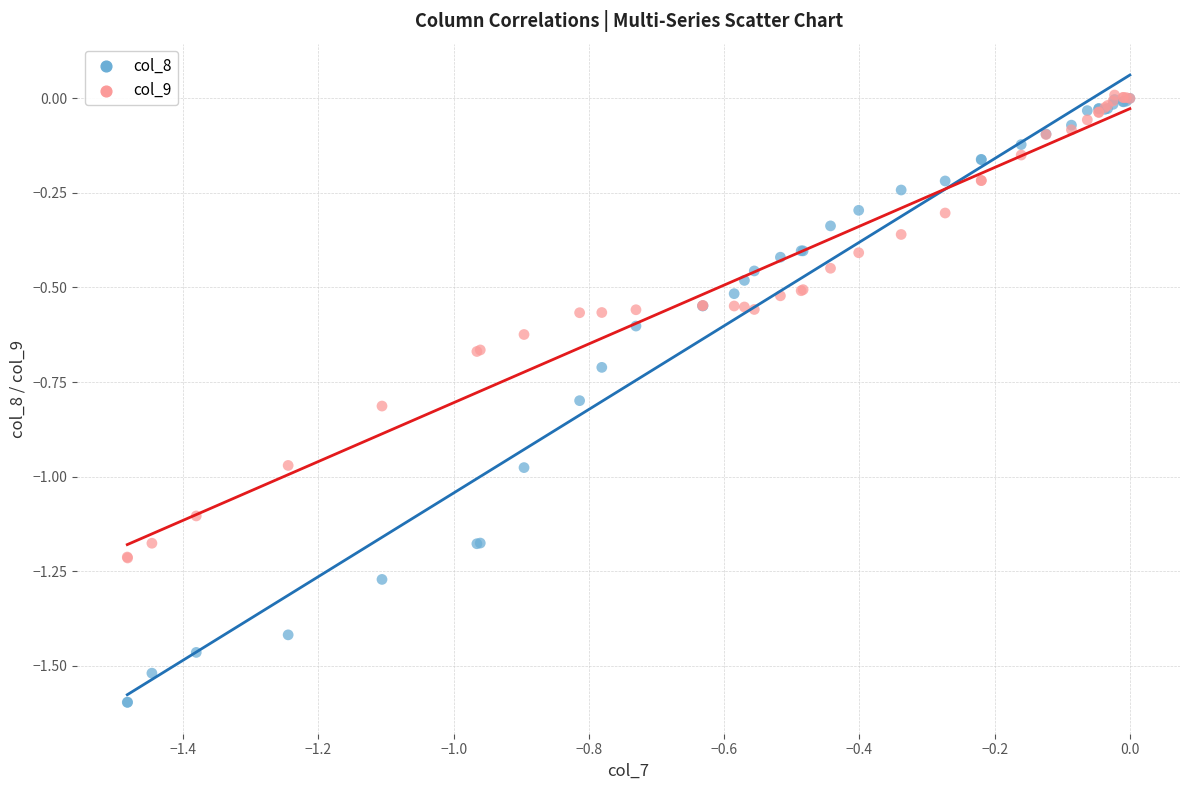

What are all the series names shown in the legend?

col_8, col_9